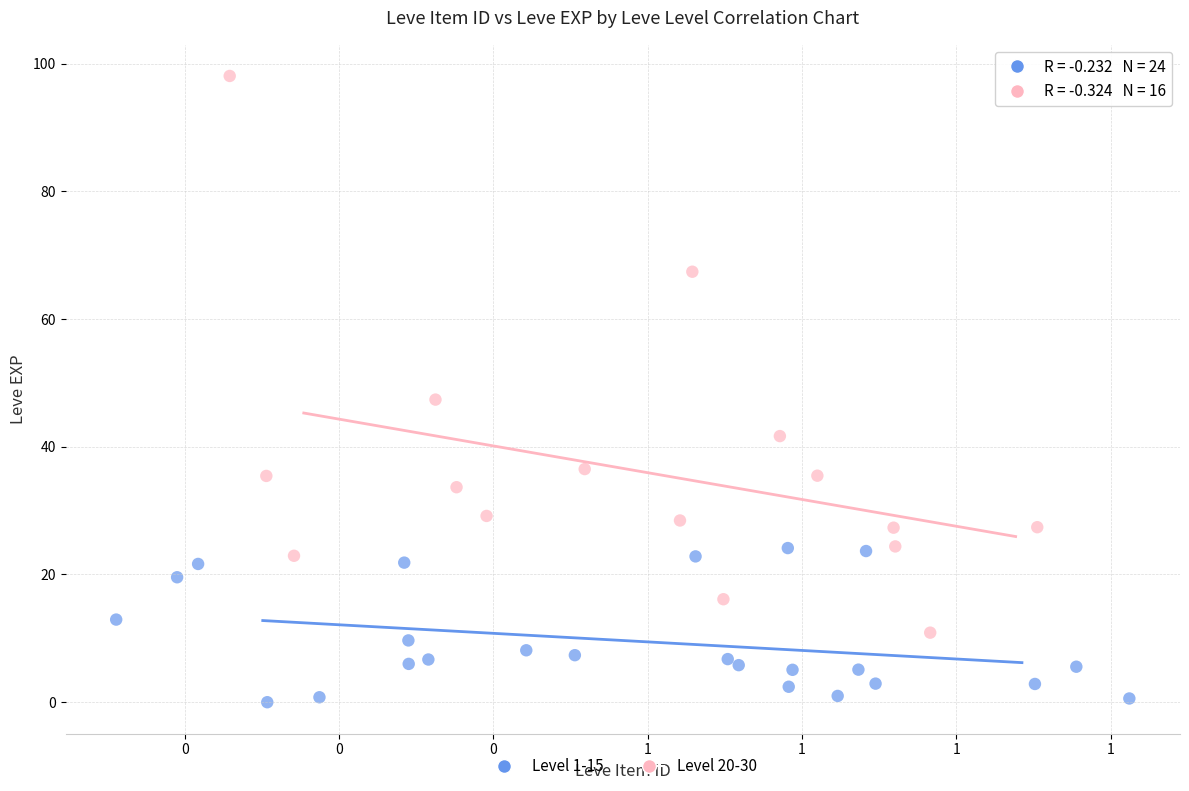

Which series contains the highest Y value?

Level 20-30